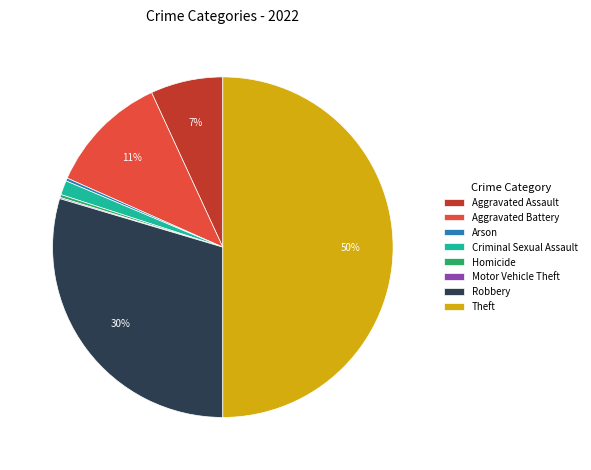

Which slice is the largest?

Theft